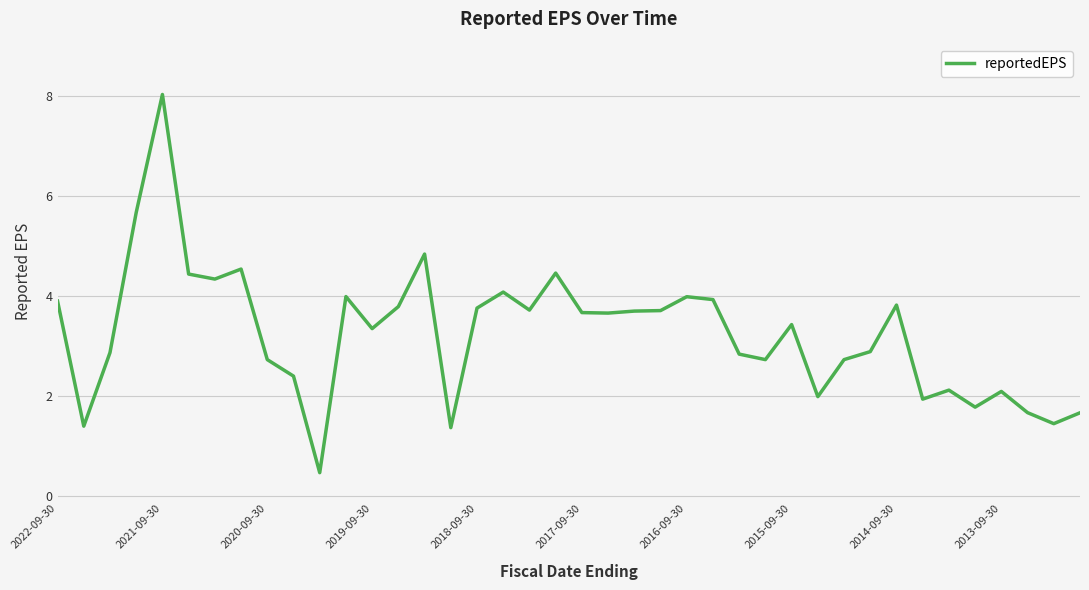

What is the greatest value displayed?

8.0